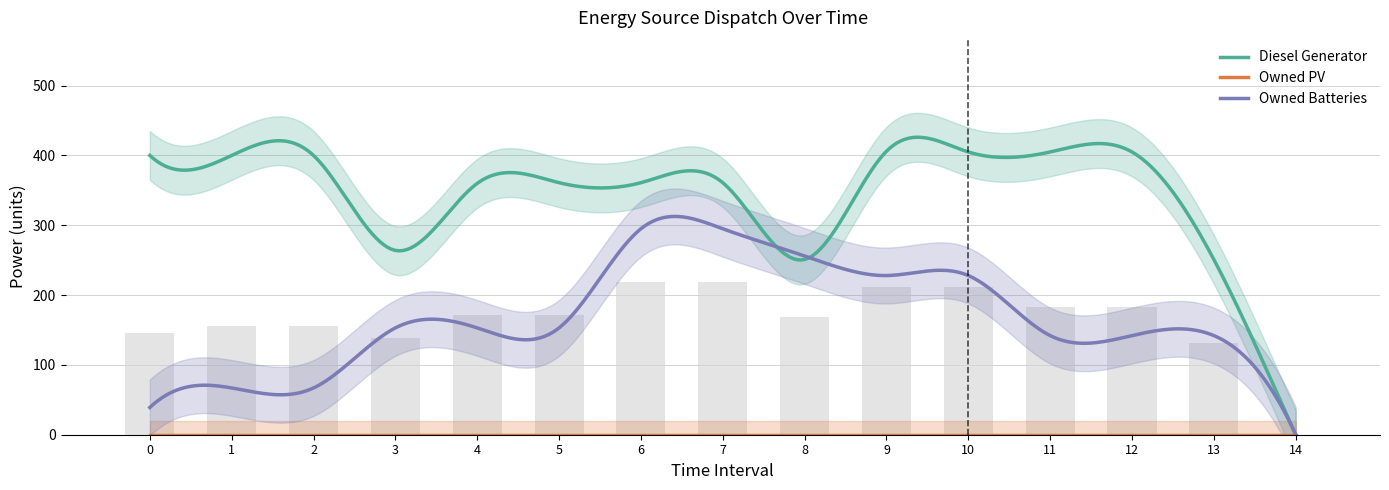

What is the sum of all Owned Batteries values?

2360